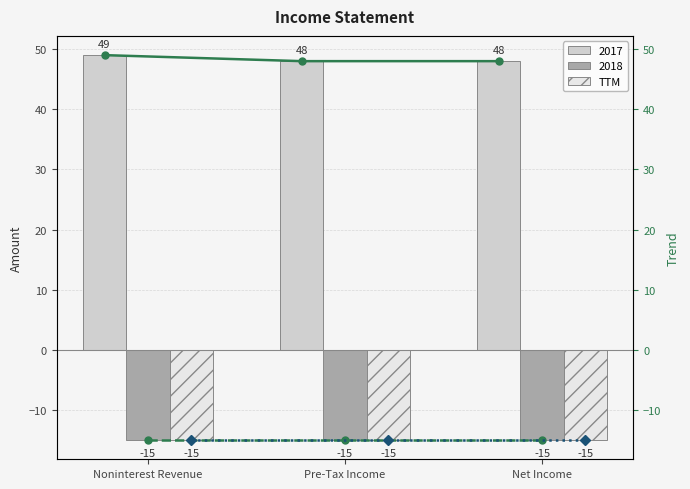

What is the minimum value for TTM?

-15